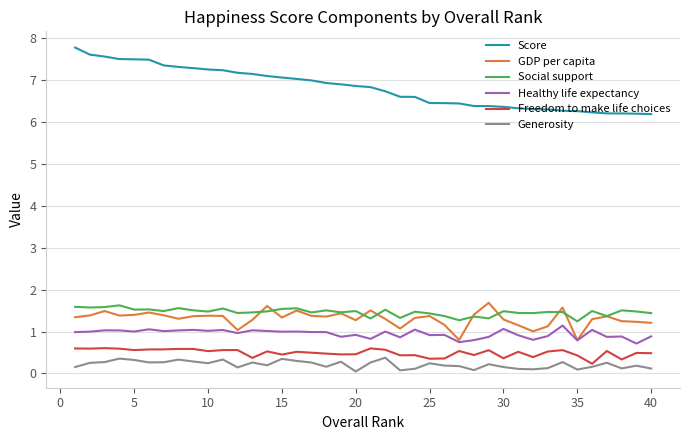

True or false: Freedom to make life choices and Healthy life expectancy cross at least once.

False